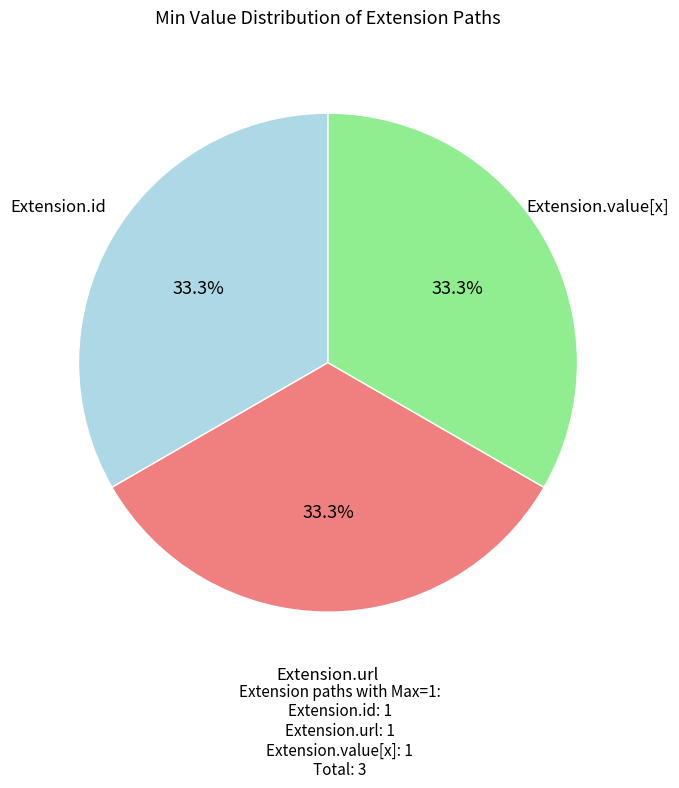

Is there a majority slice in this chart?

No